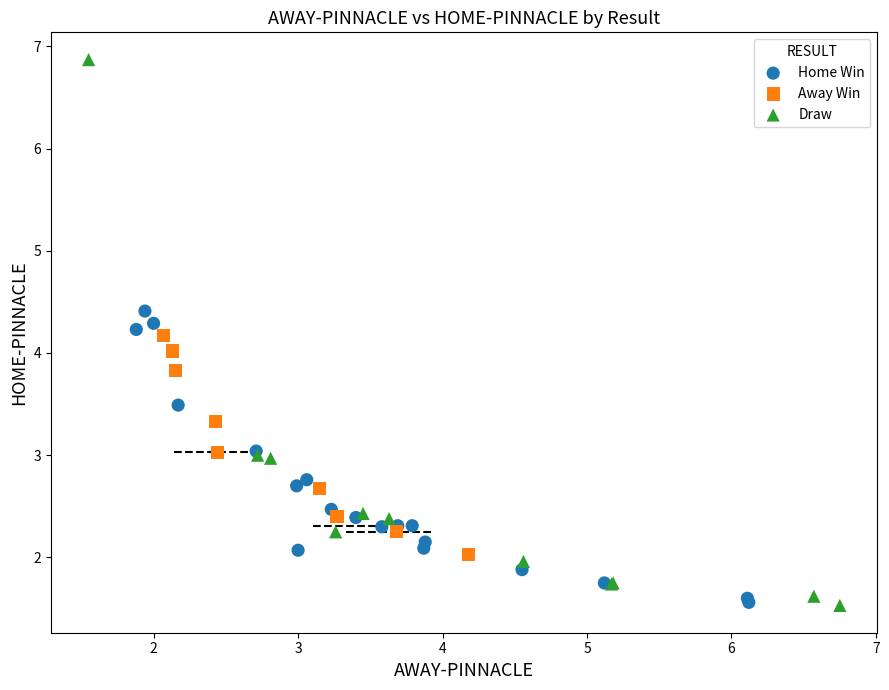

Which series contains the highest Y value?

Draw